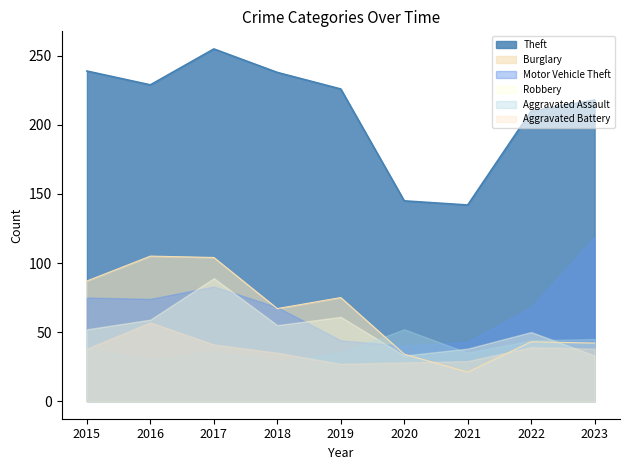

At which category does Robbery reach its first local valley?

2018